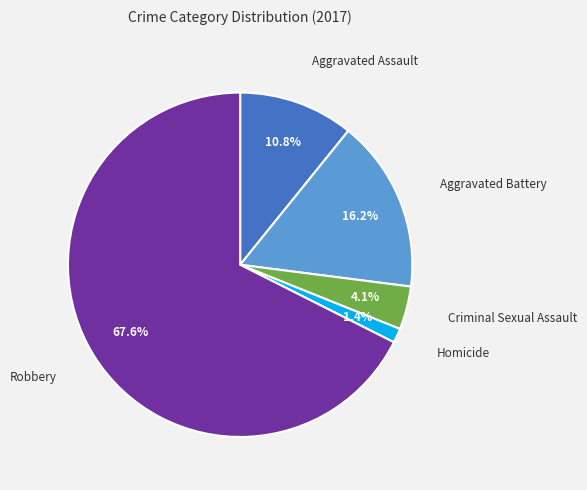

Approximately how many times larger is the value at Aggravated Assault compared to Aggravated Battery?

0.7